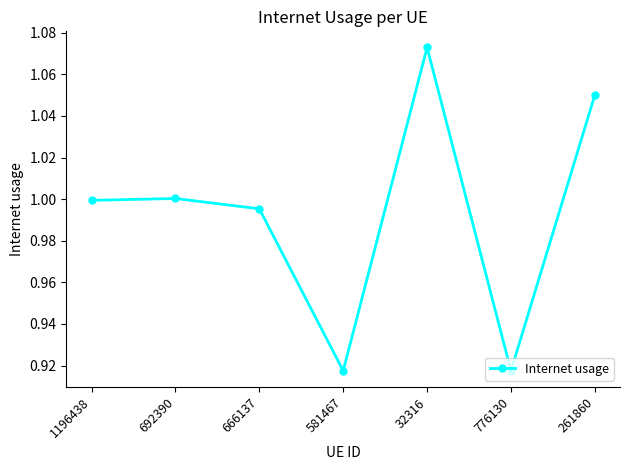

Between 261860 and 32316, which is larger?

32316